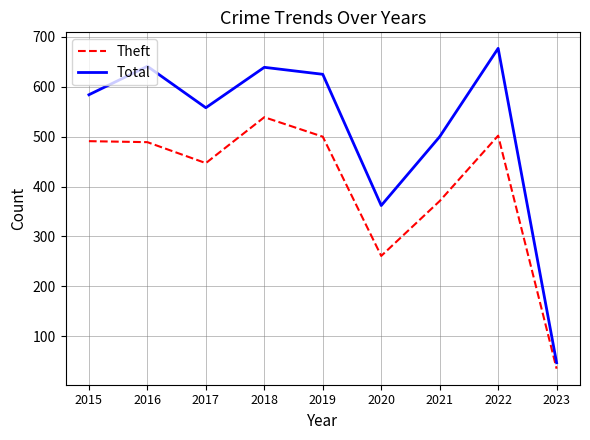

List the series in order of their overall mean, lowest first.

Theft, Total